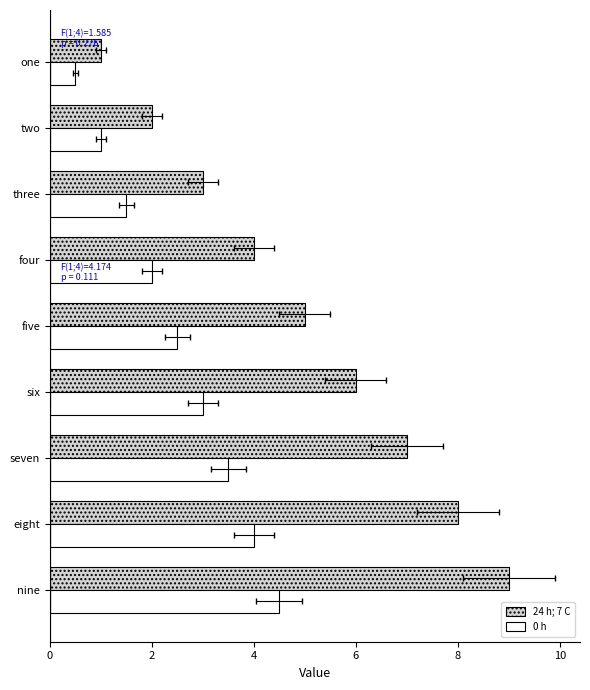

Reading left to right, transcribe all the data shown in this chart.

24 h; 7 C: 1.0	2.0	3.0	4.0	5.0	6.0	7.0	8.0	9.0
0 h: 0.5	1.0	1.5	2.0	2.5	3.0	3.5	4.0	4.5